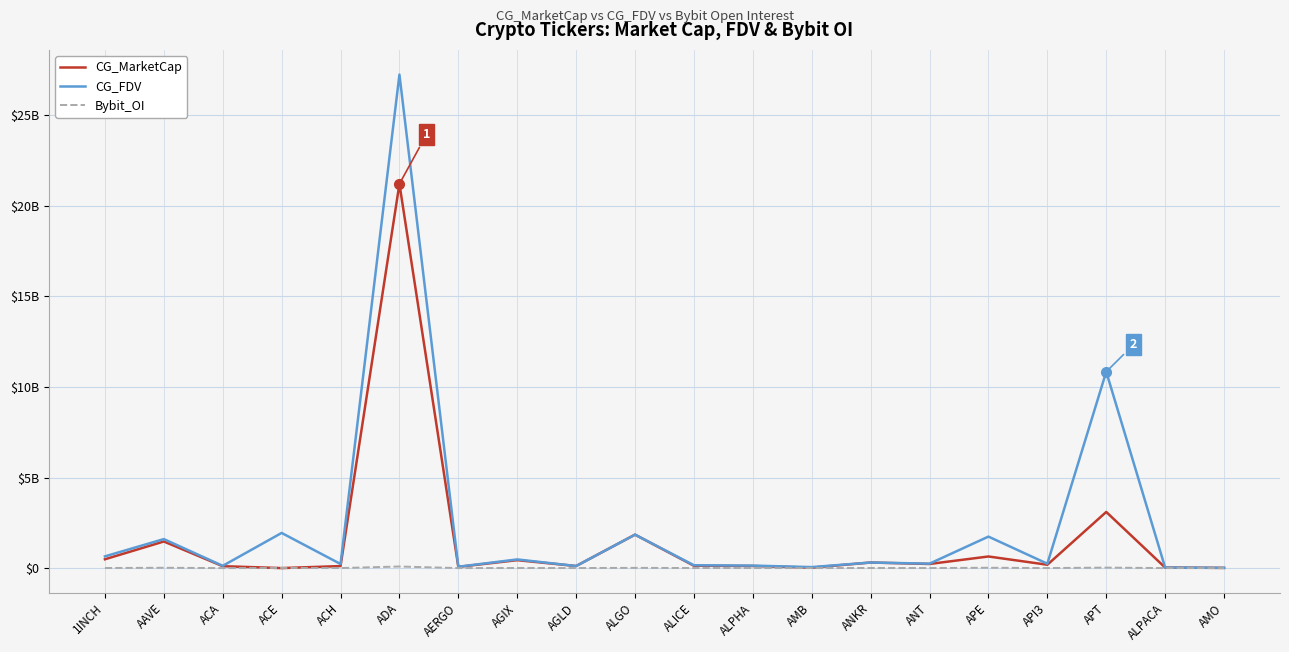

Which has a higher value, APE or ALPACA?

APE